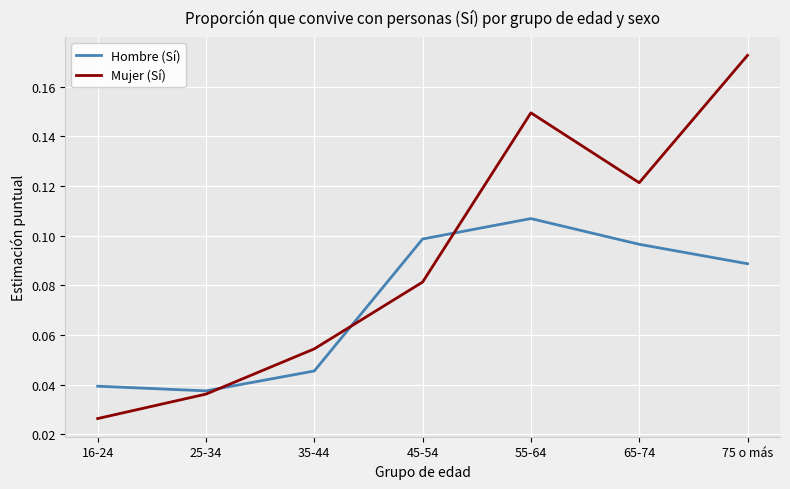

Which series ends up on top after the final intersection of Mujer (Sí) and Hombre (Sí)?

Mujer (Sí)